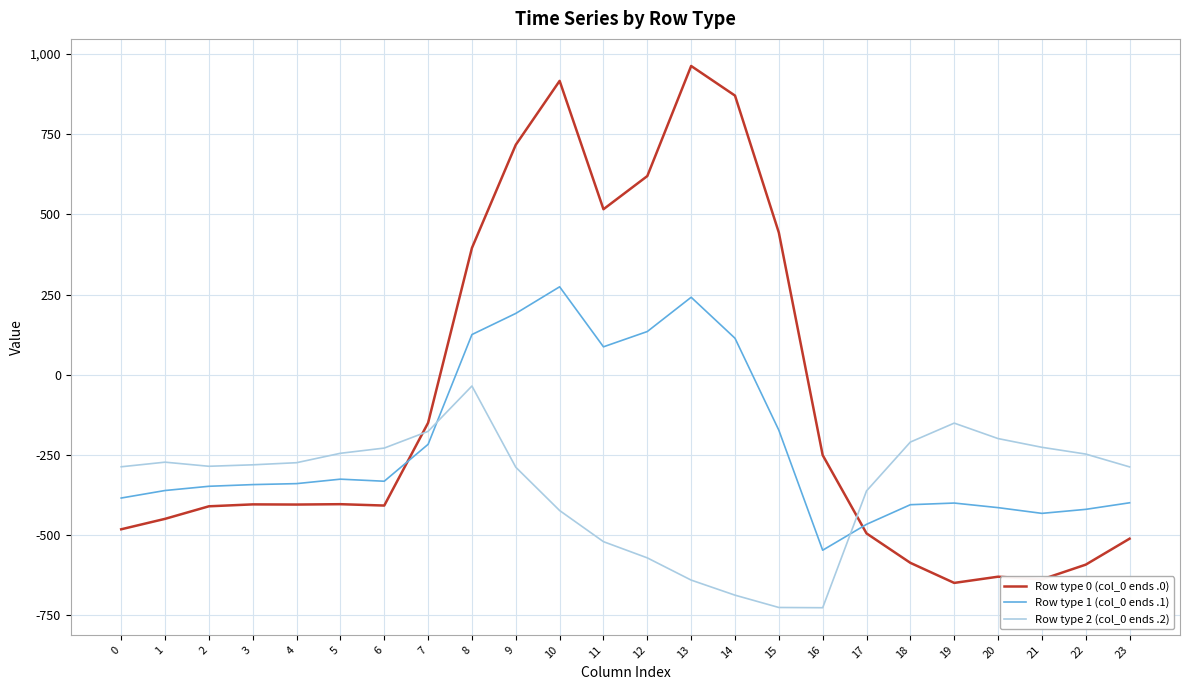

What is the lowest value of the Row type 1 (col_0 ends .1) series?

-547.3